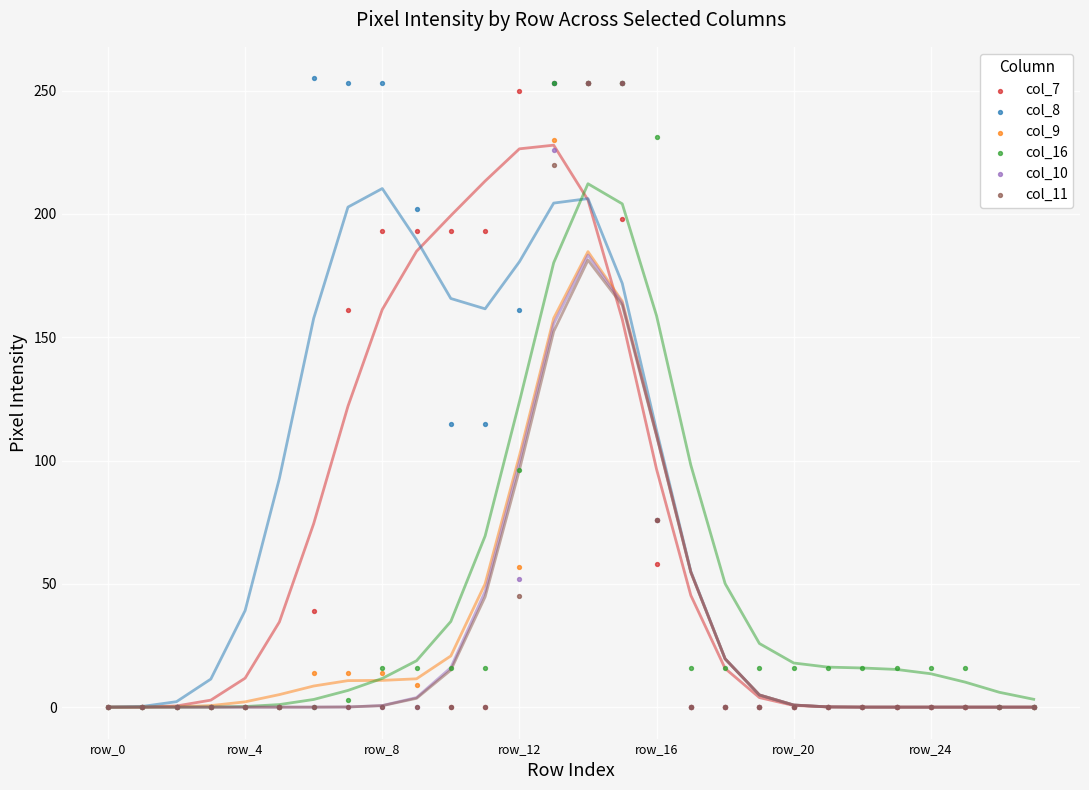

What is the total value across all series at row_19?

16